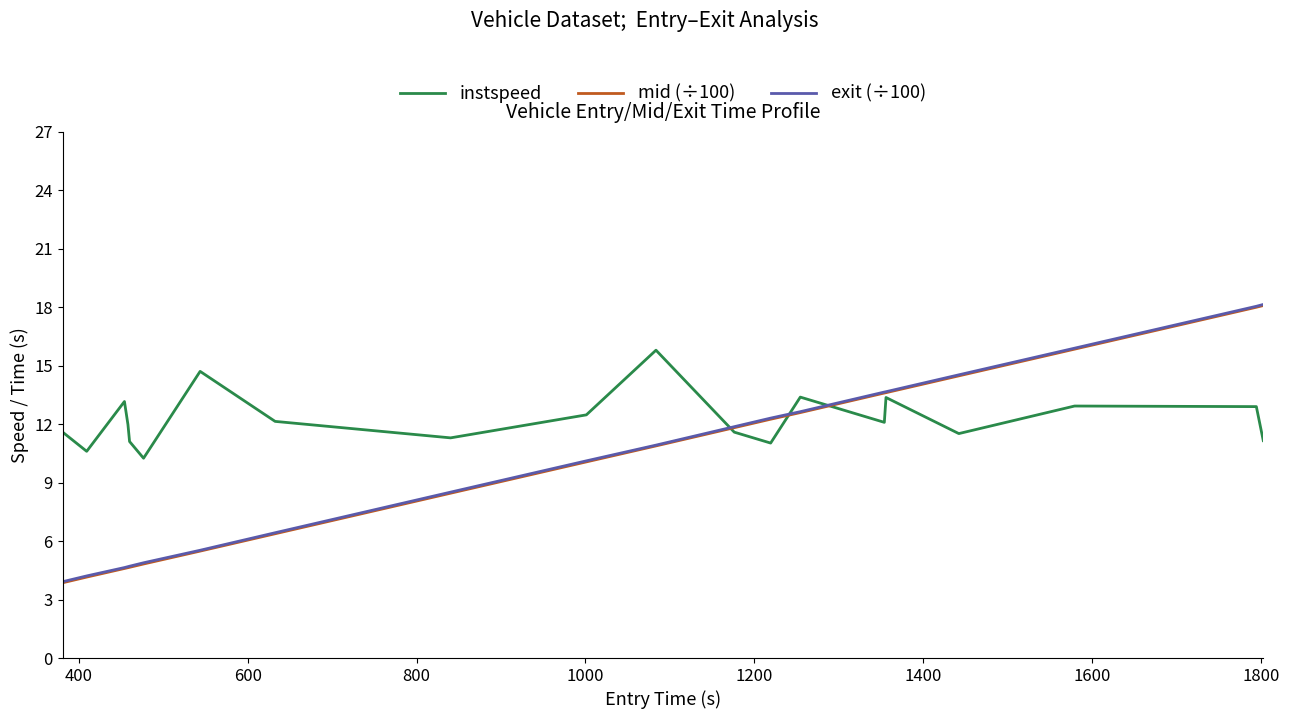

After their last crossing, which series has the higher values: instspeed or exit (÷100)?

exit (÷100)